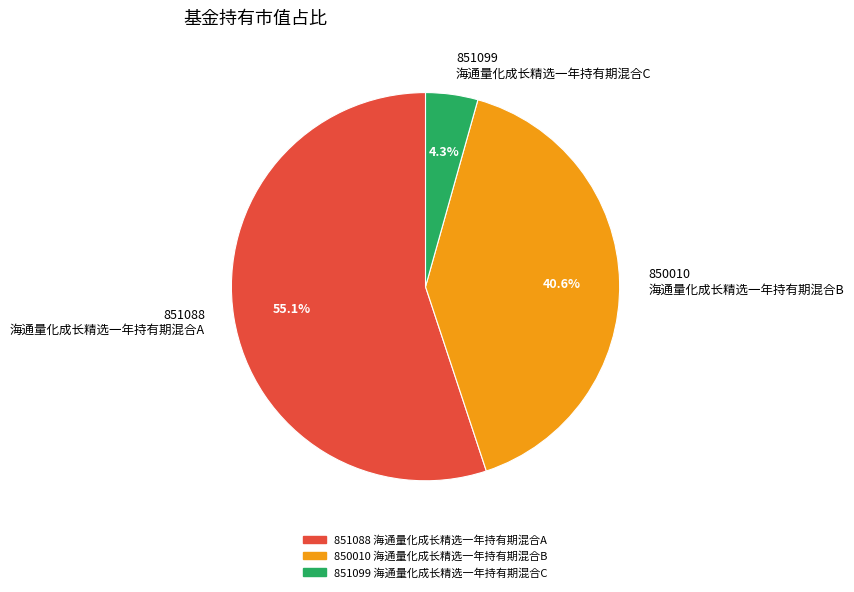

How many slices are in this pie chart?

3